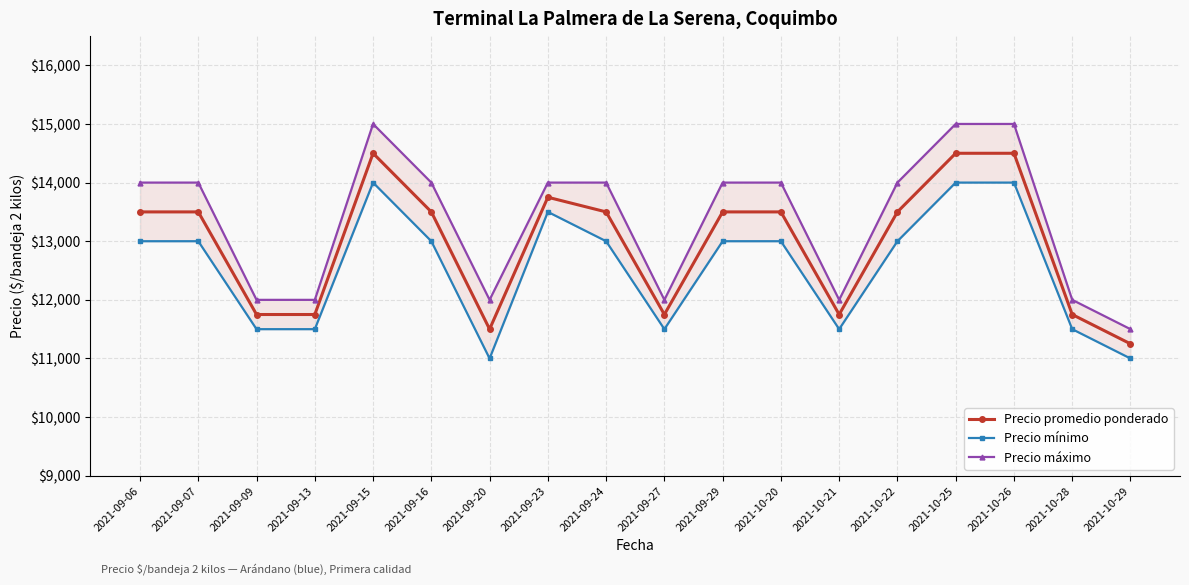

Where does the Precio promedio ponderado series first go above 13500?

2021-09-15